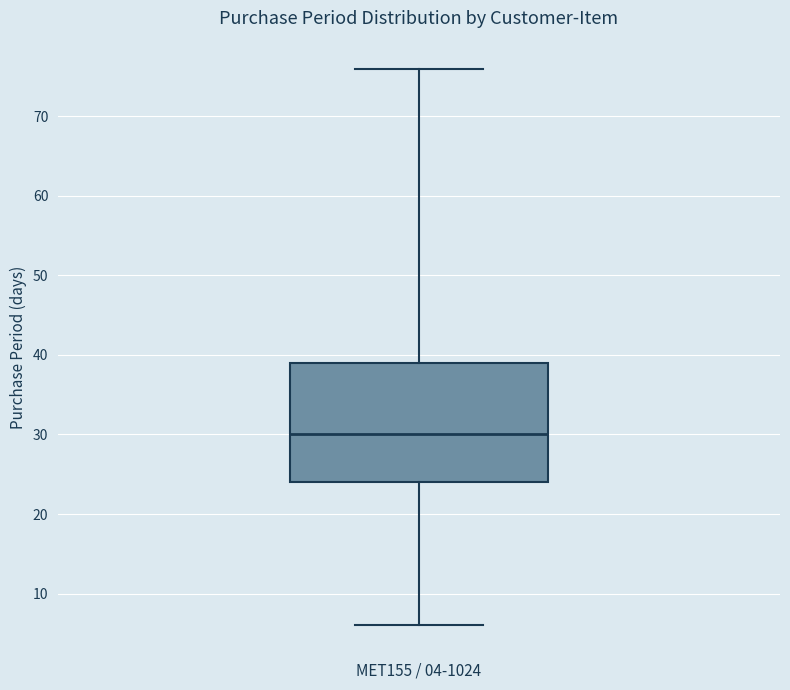

Read this box plot against the y-axis: the position of the median line, the range covered by the box, and the ends of both whiskers. The values are not printed on the chart, so give them approximately, as read against the axis.

median 30, box 24 to 39, whiskers 6 to 76